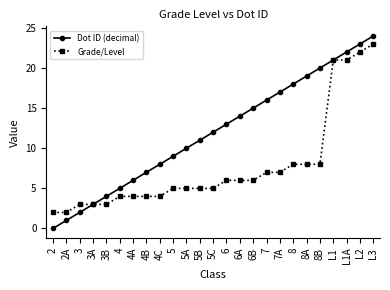

Reading left to right, extract all data points from this chart.

Dot ID (decimal): 0	1	2	3	4	5	6	7	8	9	10	11	12	13	14	15	16	17	18	19	20	21	22	23	24
Grade/Level: 2	2	3	3	3	4	4	4	4	5	5	5	5	6	6	6	7	7	8	8	8	21	21	22	23